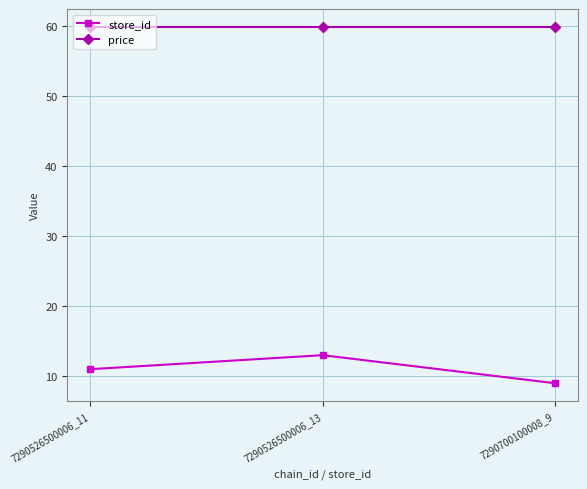

Does the chart have visible grid lines?

Yes